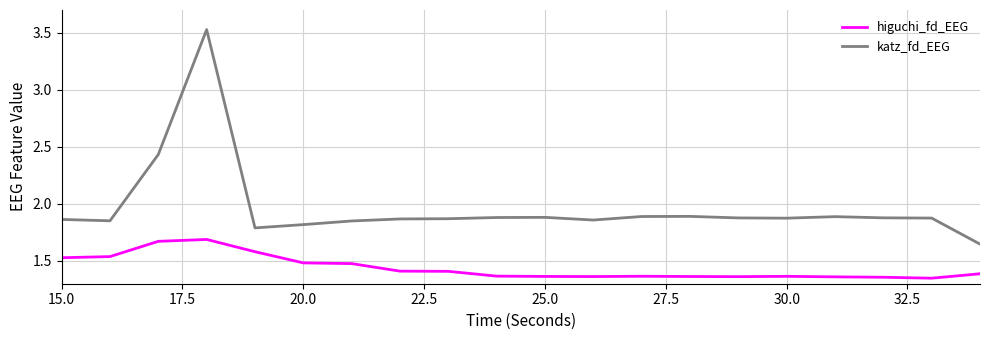

Which series has the largest total across all categories?

katz_fd_EEG